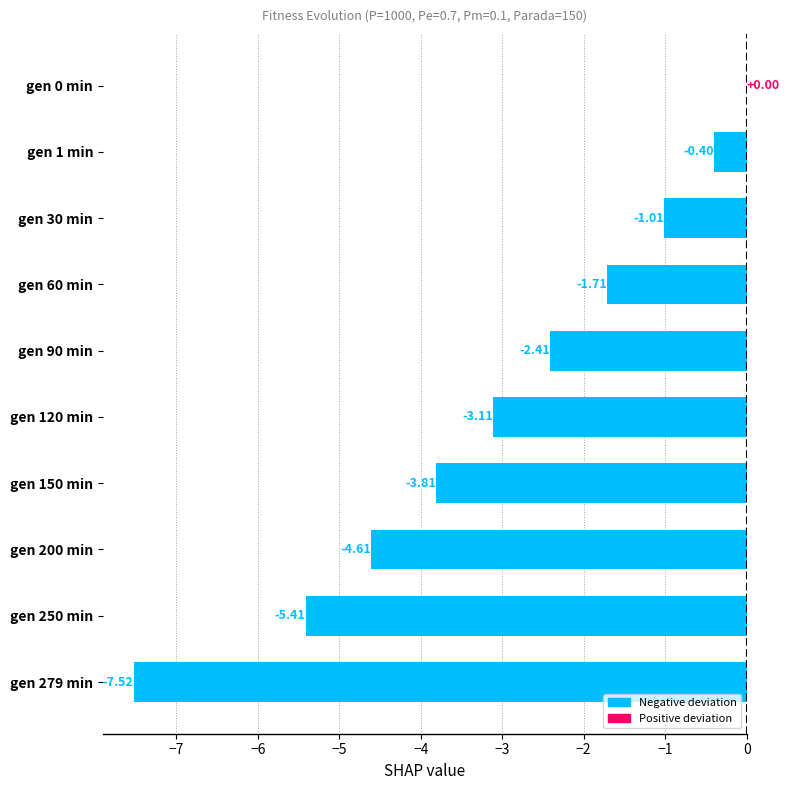

Which has a higher value, gen 0 min or gen 279 min?

gen 0 min